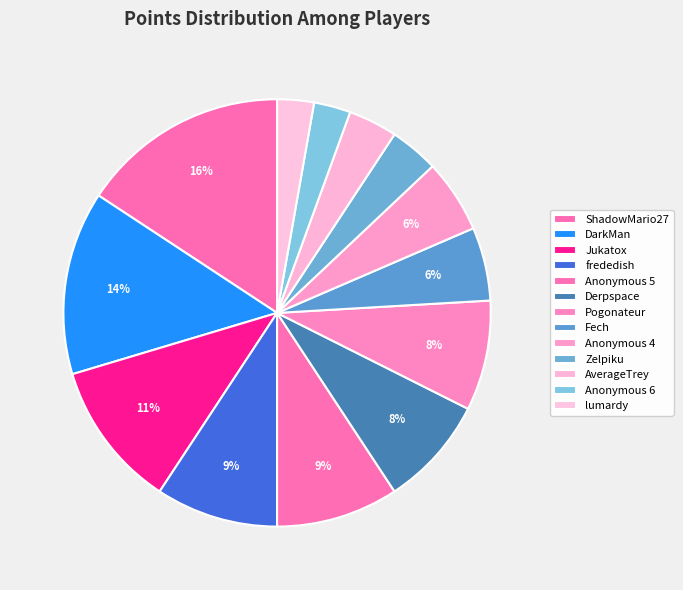

How many slices are in this pie chart?

13